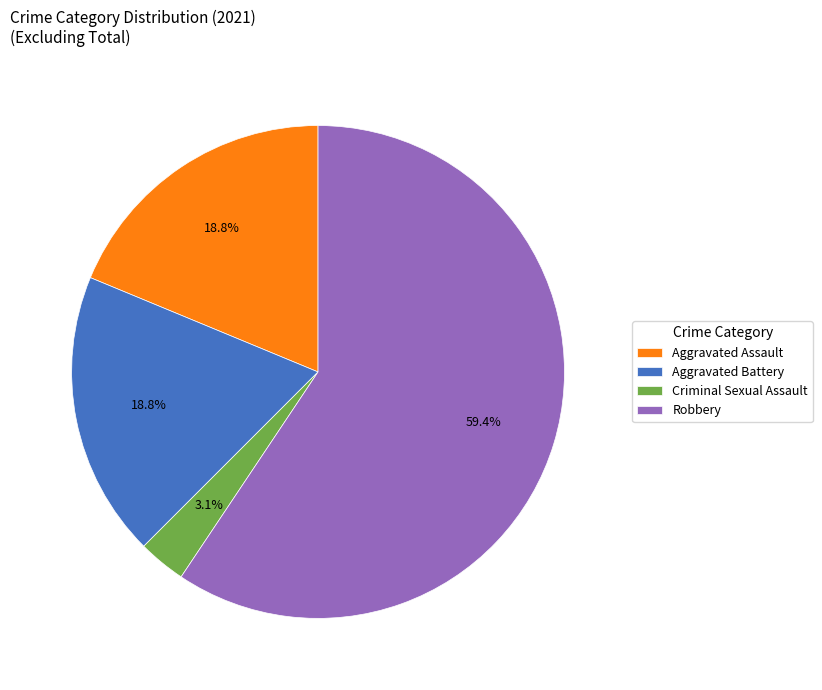

What percentage do Aggravated Assault and Robbery together represent?

78.1%